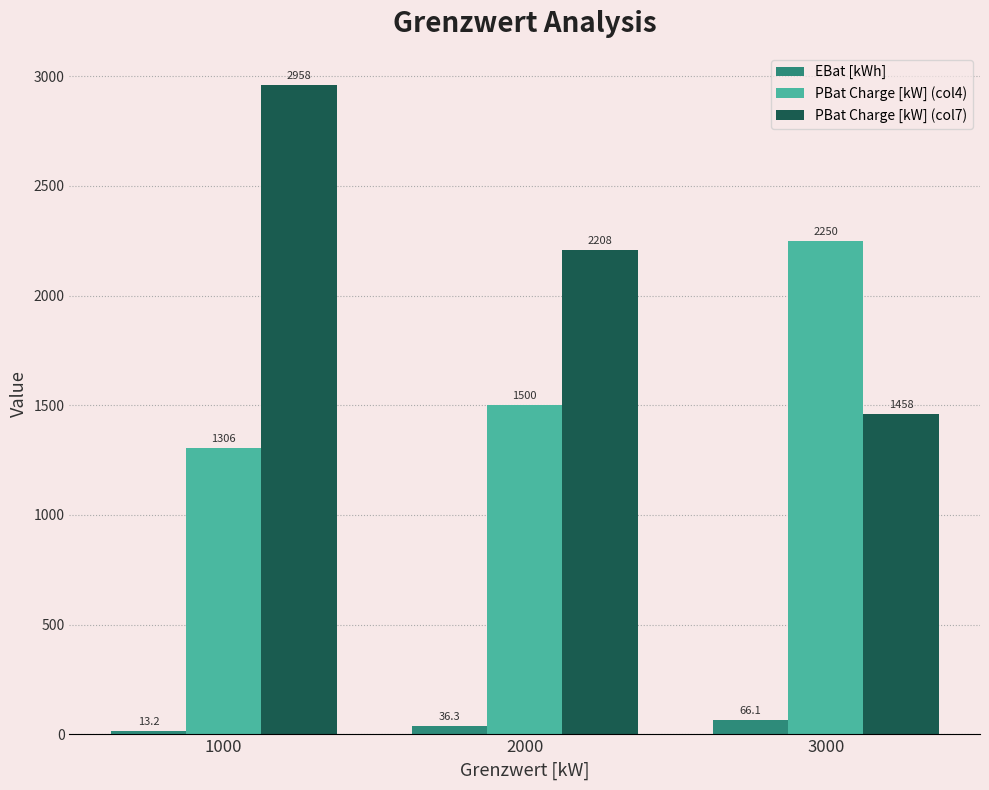

What is the spread (max minus min) of values at 1000?

2945.3